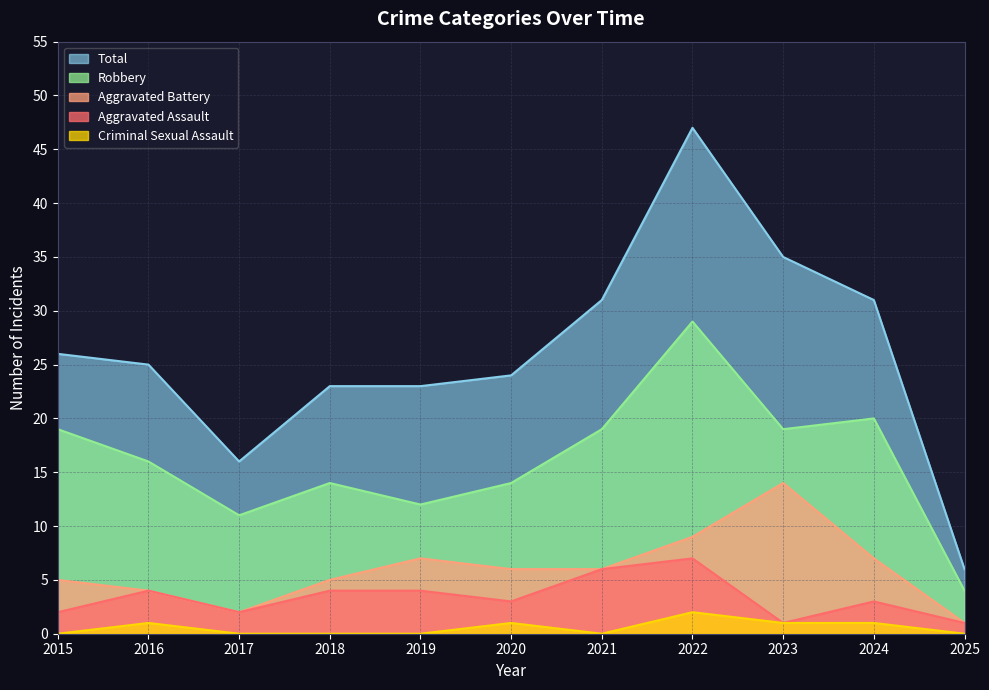

What is the value of the Aggravated Battery point at the 7th from the left?

6